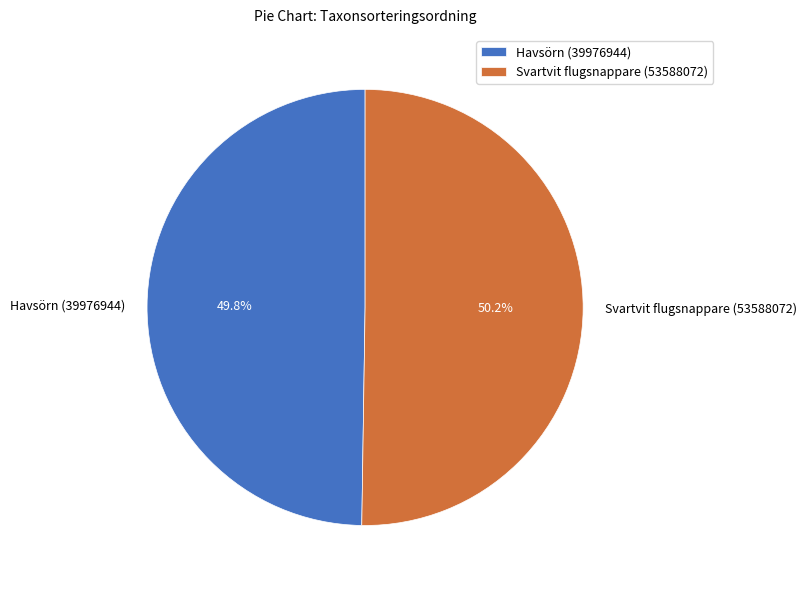

What percentage do Svartvit flugsnappare (53588072) and Havsörn (39976944) together represent?

100.0%